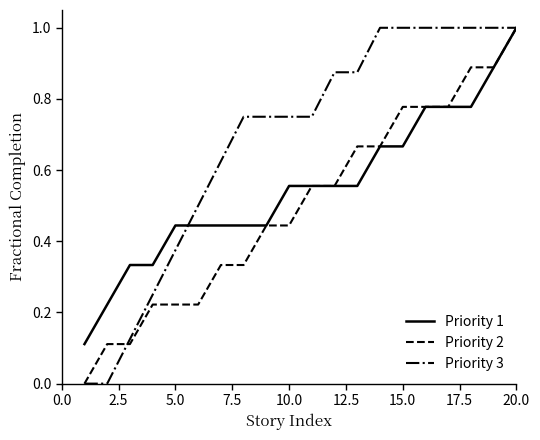

What is the maximum value shown in the chart?

1.0